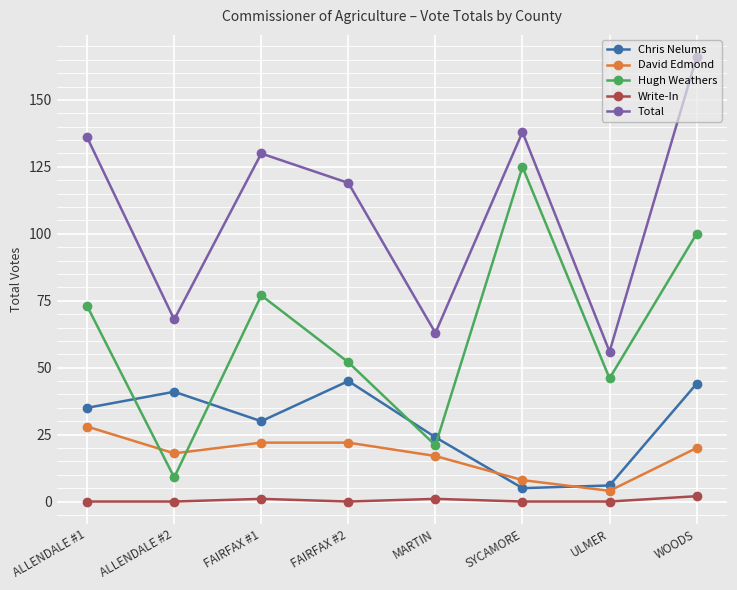

Rank the categories by Total value from highest to lowest.

WOODS, SYCAMORE, ALLENDALE #1, FAIRFAX #1, FAIRFAX #2, ALLENDALE #2, MARTIN, ULMER